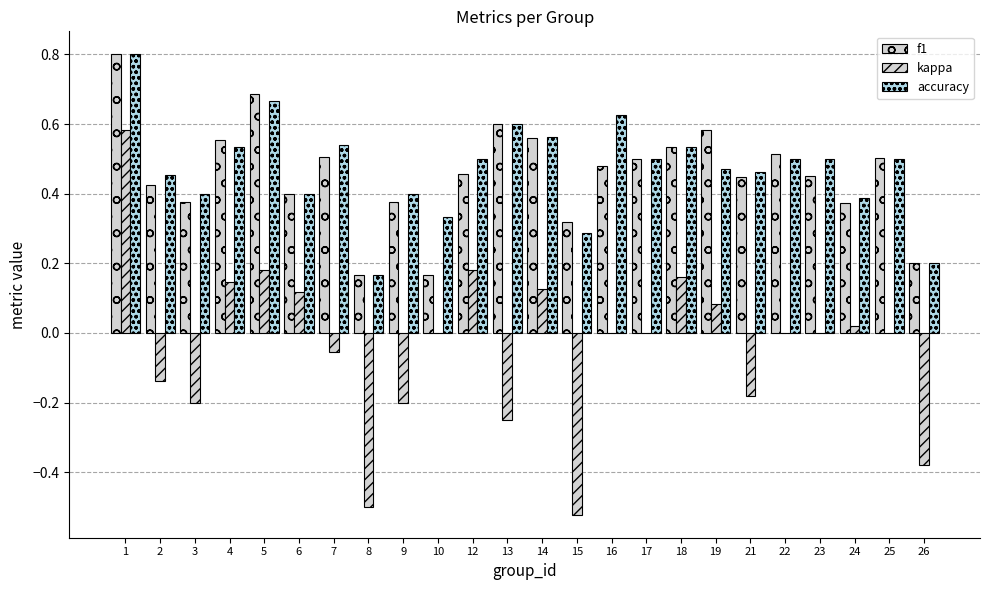

What is the average value of the accuracy series?

0.5